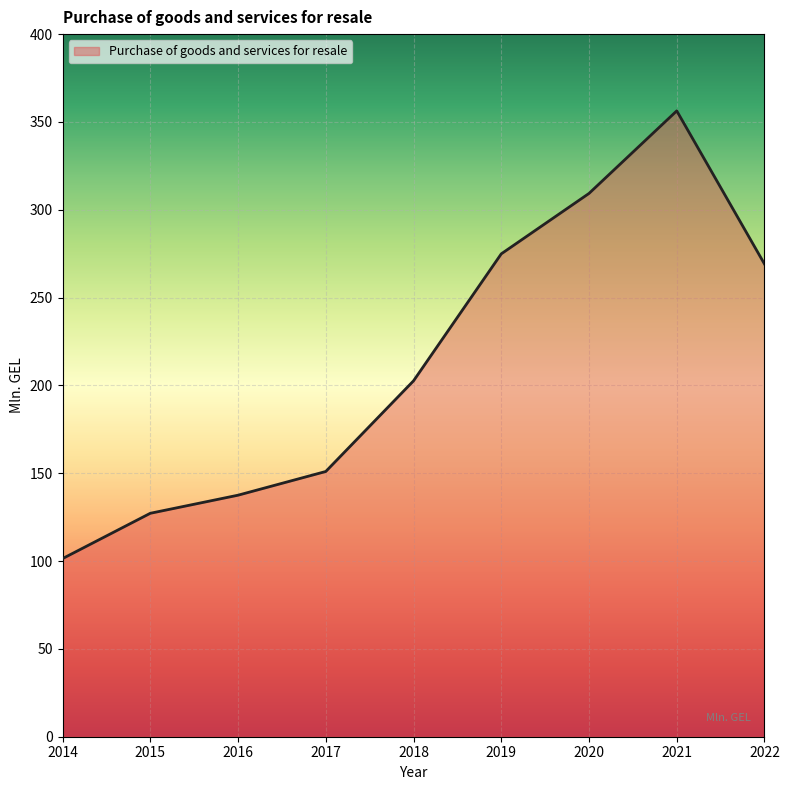

Reading left to right, list all the values displayed in this chart.

101.4	127.2	137.5	151.0	202.6	274.9	309.3	356.3	269.1